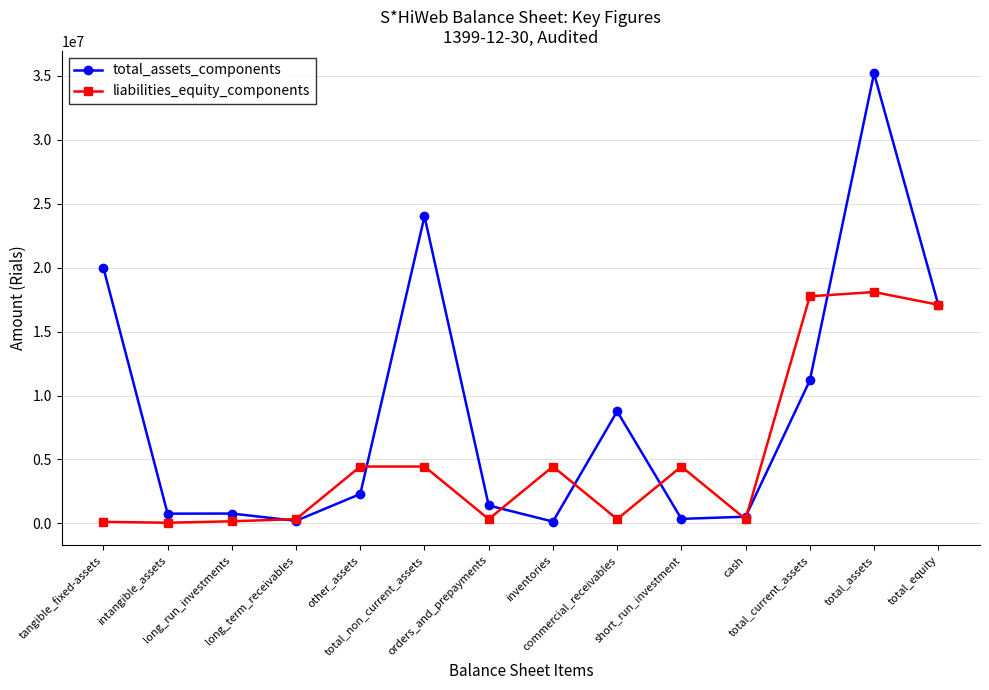

What is the approximate value of total_assets_components at tangible_fixed-assets, to the nearest 50?

19990900